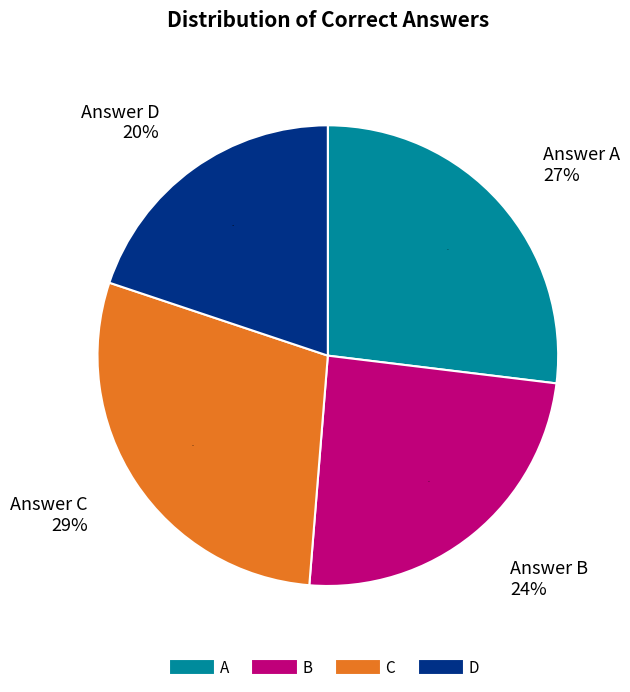

To the nearest percent, what percentage of the pie is D?

20%